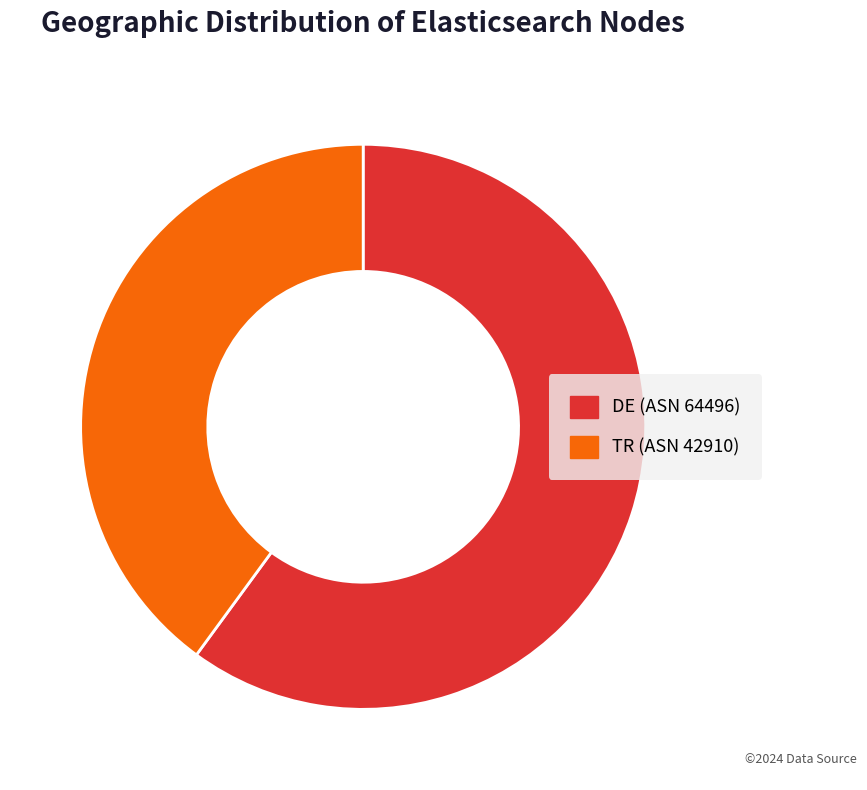

Rank the categories by value from lowest to highest.

TR (ASN 42910), DE (ASN 64496)